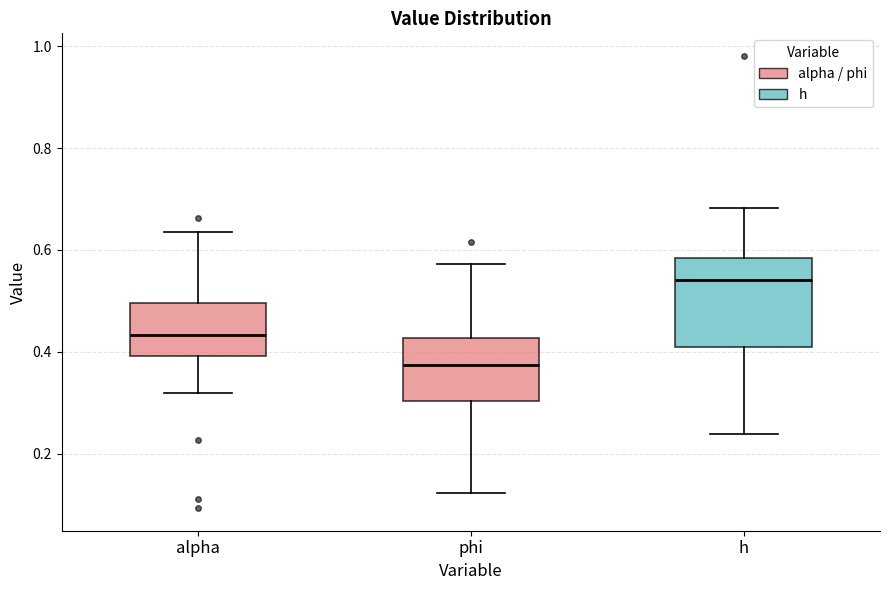

Reading left to right, read every box against the y-axis: the position of its median line, the range the box covers, and the ends of its whiskers. The values are not printed on the chart, so give them approximately, as read against the axis.

alpha: median 0.44, box 0.40 to 0.50, whiskers 0.32 to 0.64
phi: median 0.38, box 0.30 to 0.42, whiskers 0.12 to 0.58
h: median 0.54, box 0.40 to 0.58, whiskers 0.24 to 0.68